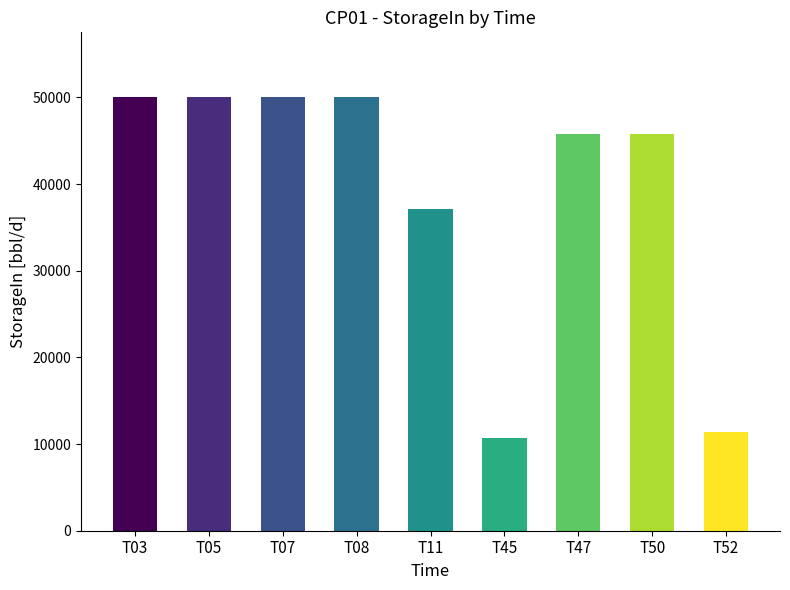

What is the sum of all values?

350714.3